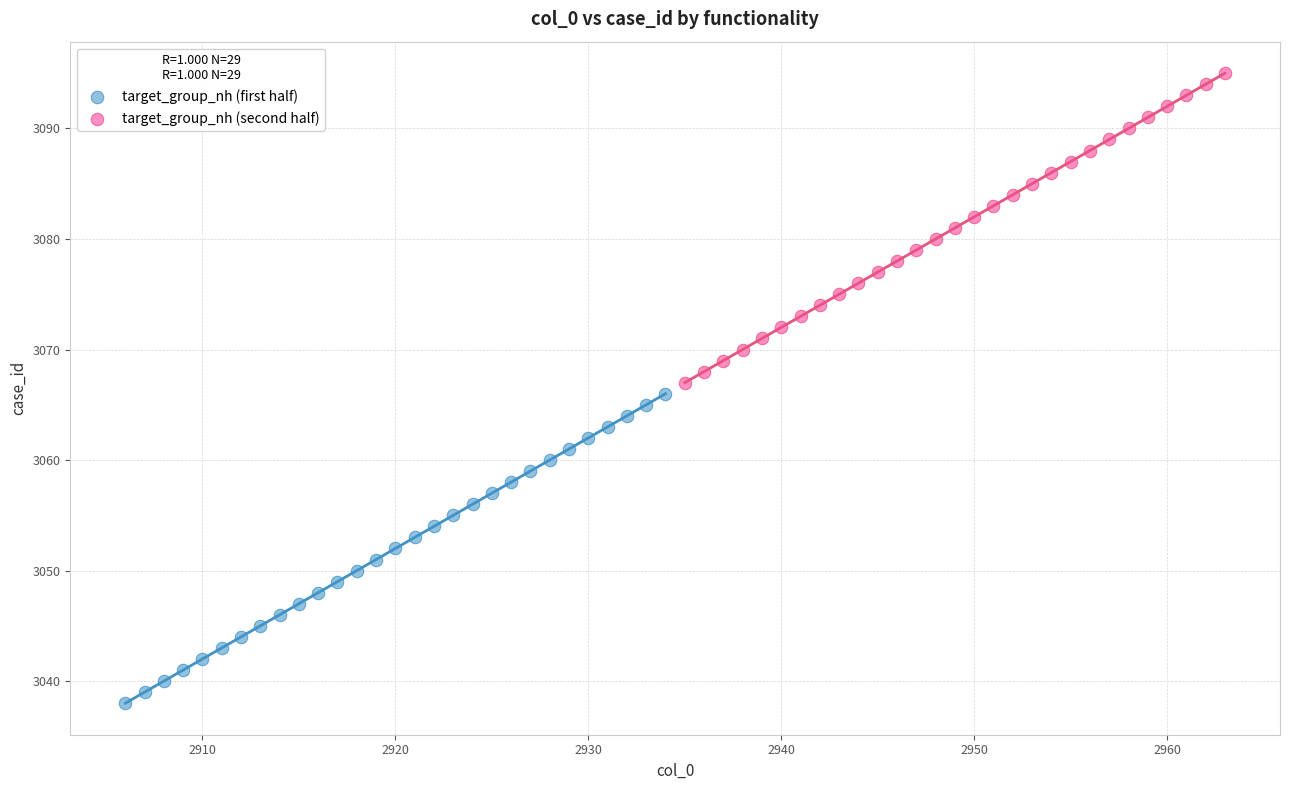

Which series reaches the minimum Y coordinate?

target_group_nh (first half)